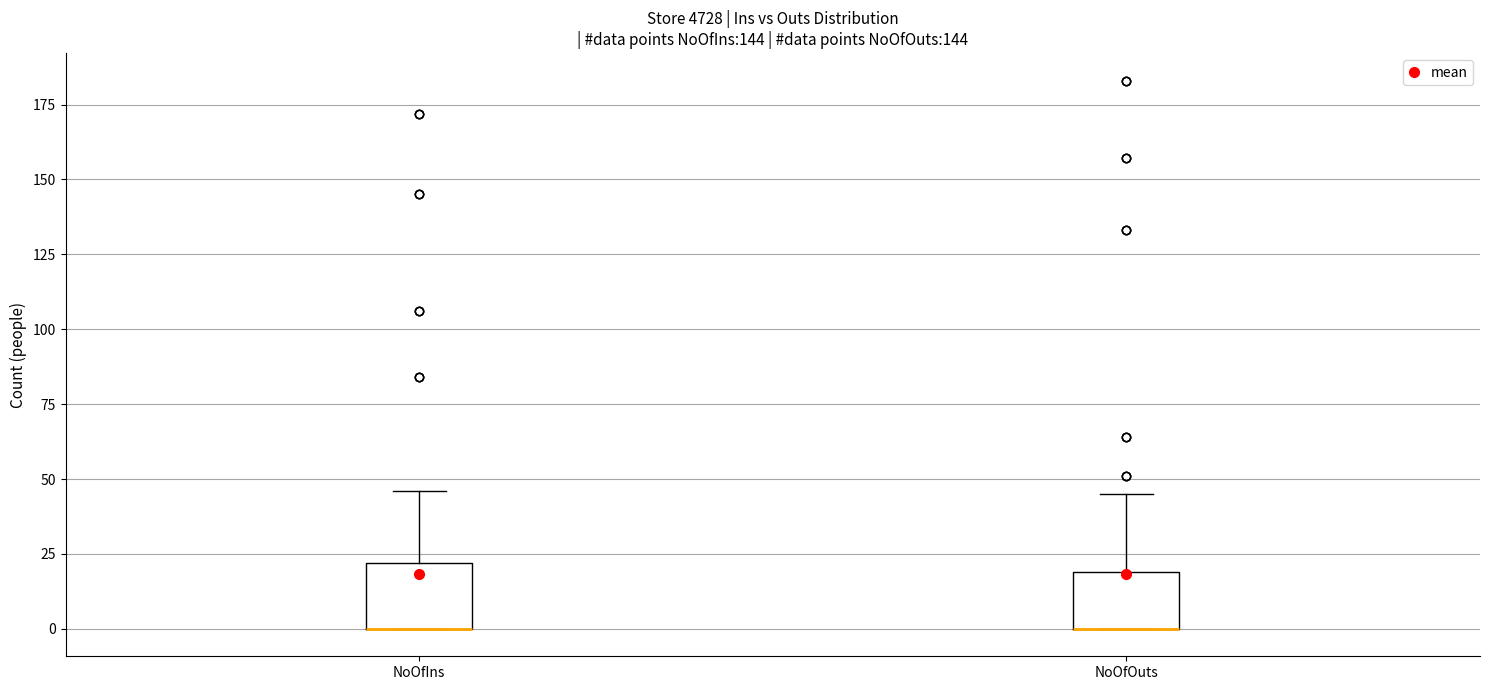

Reading left to right, read every box against the y-axis: the position of its median line, the range the box covers, and the ends of its whiskers. The values are not printed on the chart, so give them approximately, as read against the axis.

NoOfIns: median 0 (drawn on the box's lower edge), box 0 to 20, whiskers 0 to 45
NoOfOuts: median 0 (drawn on the box's lower edge), box 0 to 20, whiskers 0 to 45